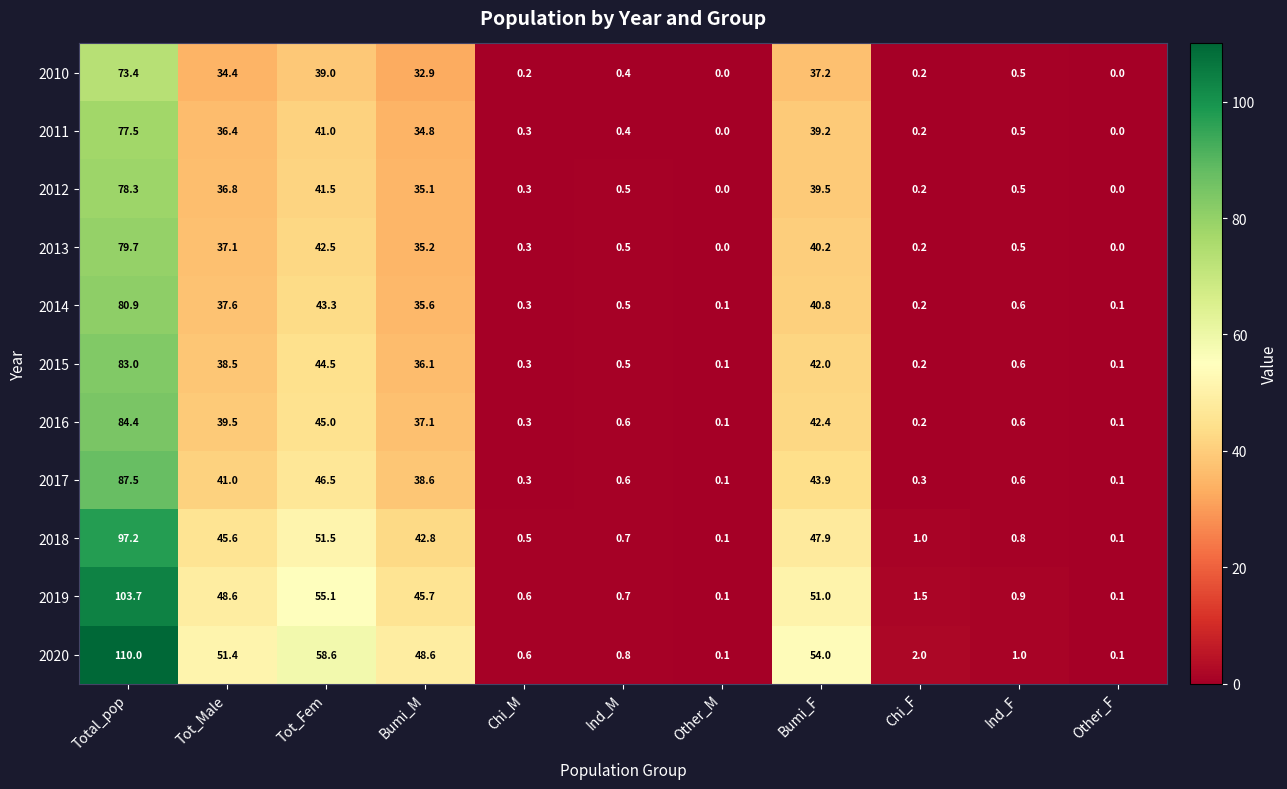

Count the number of categories in the chart.

11